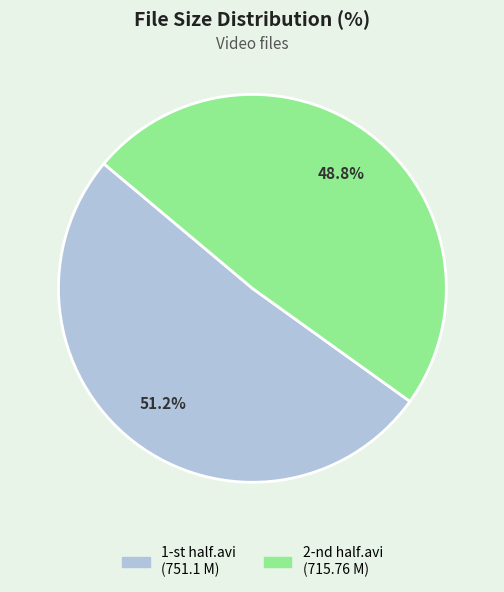

Rank the categories by value from lowest to highest.

2-nd half.avi, 1-st half.avi